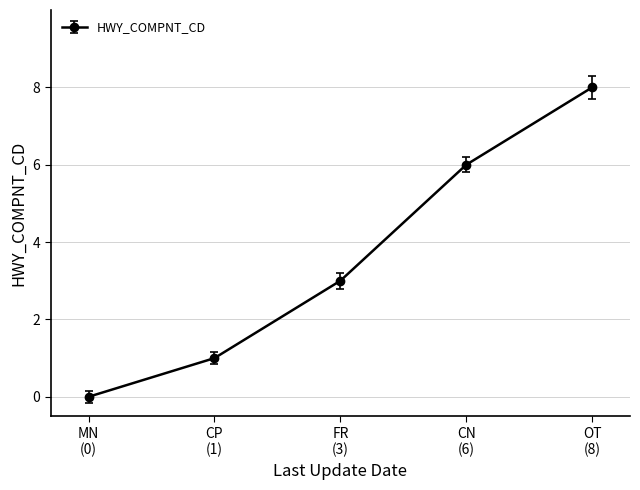

What is the value of the 4th point from the left?

6